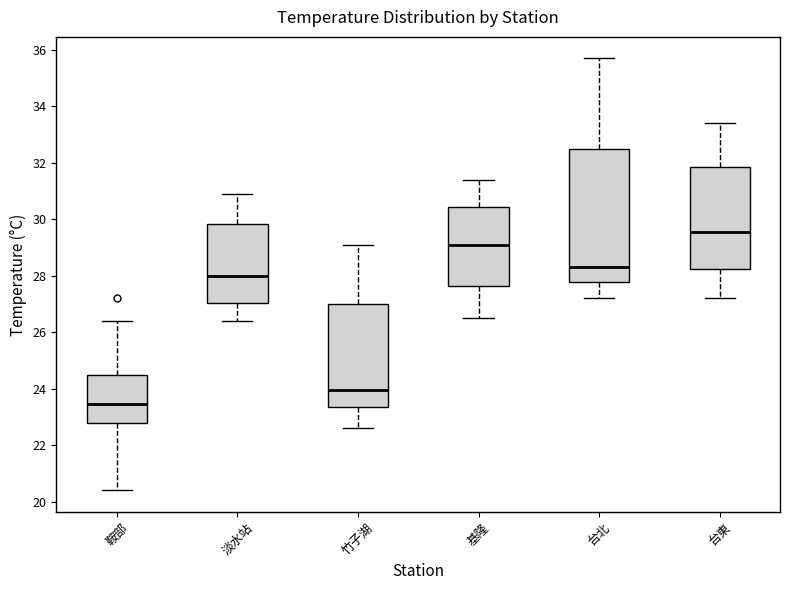

Where is the lower edge of the box for 基隆 on the y-axis? The values are not printed on the chart, so give them approximately, as read against the axis.

27.6